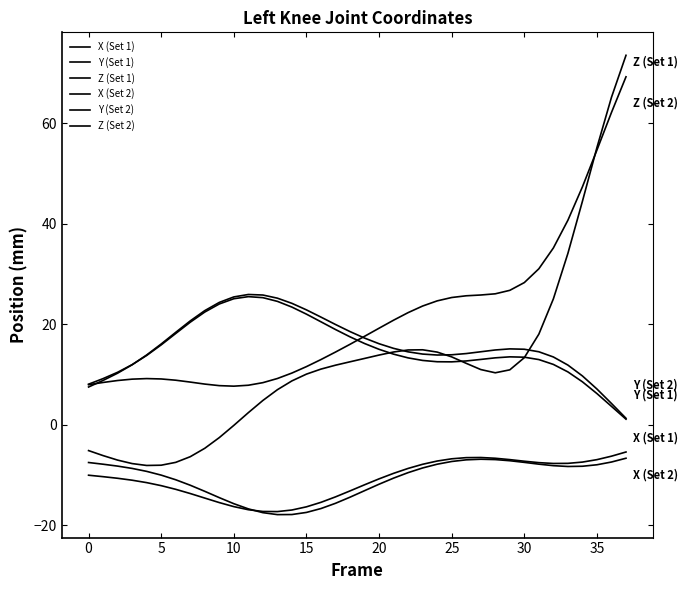

What is the difference between the maximum and minimum values in the Z (Set 1) series?

81.6